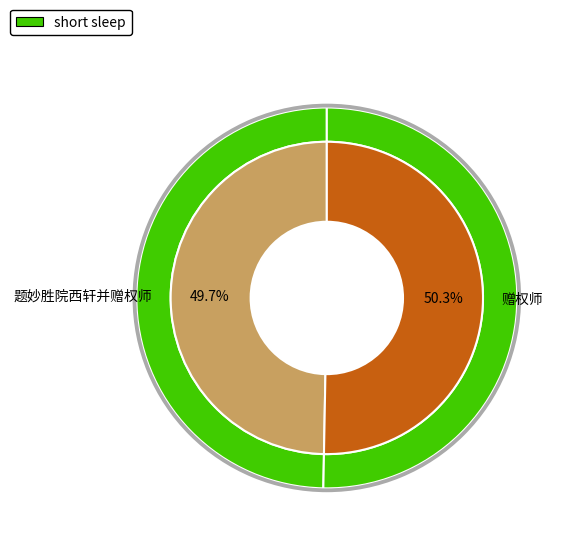

What is the majority slice?

赠权师